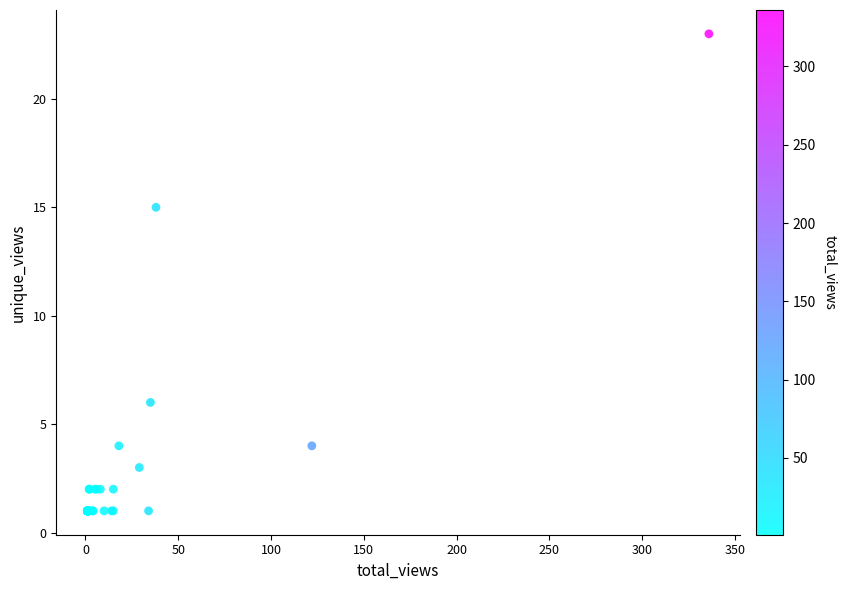

What Y value in the scatter plot is closest to 12?

15